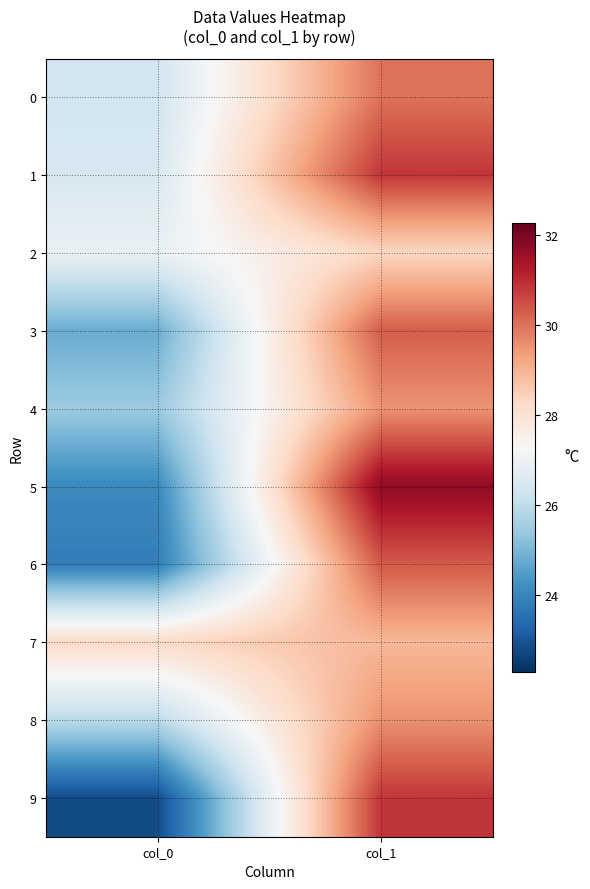

List the series in order of their peak value, highest first.

5, 9, 1, 6, 3, 0, 8, 4, 7, 2